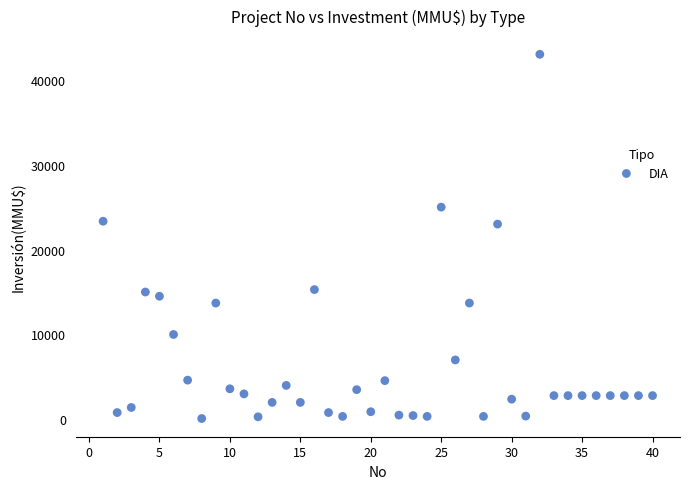

What is the range of Y values (max minus min)?

42900